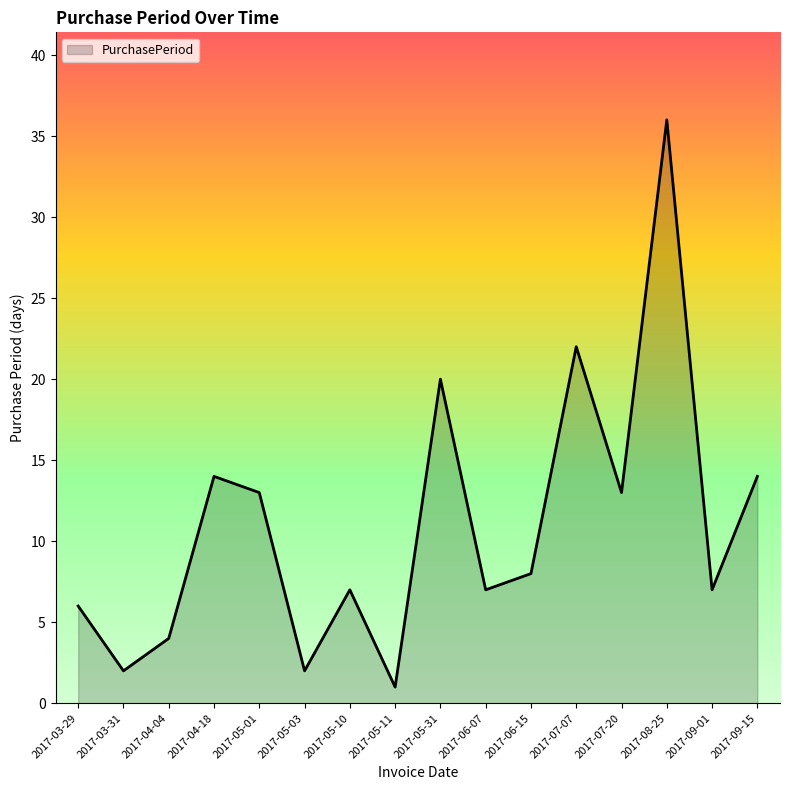

What is the change in value from 2017-09-01 to 2017-09-15?

+7